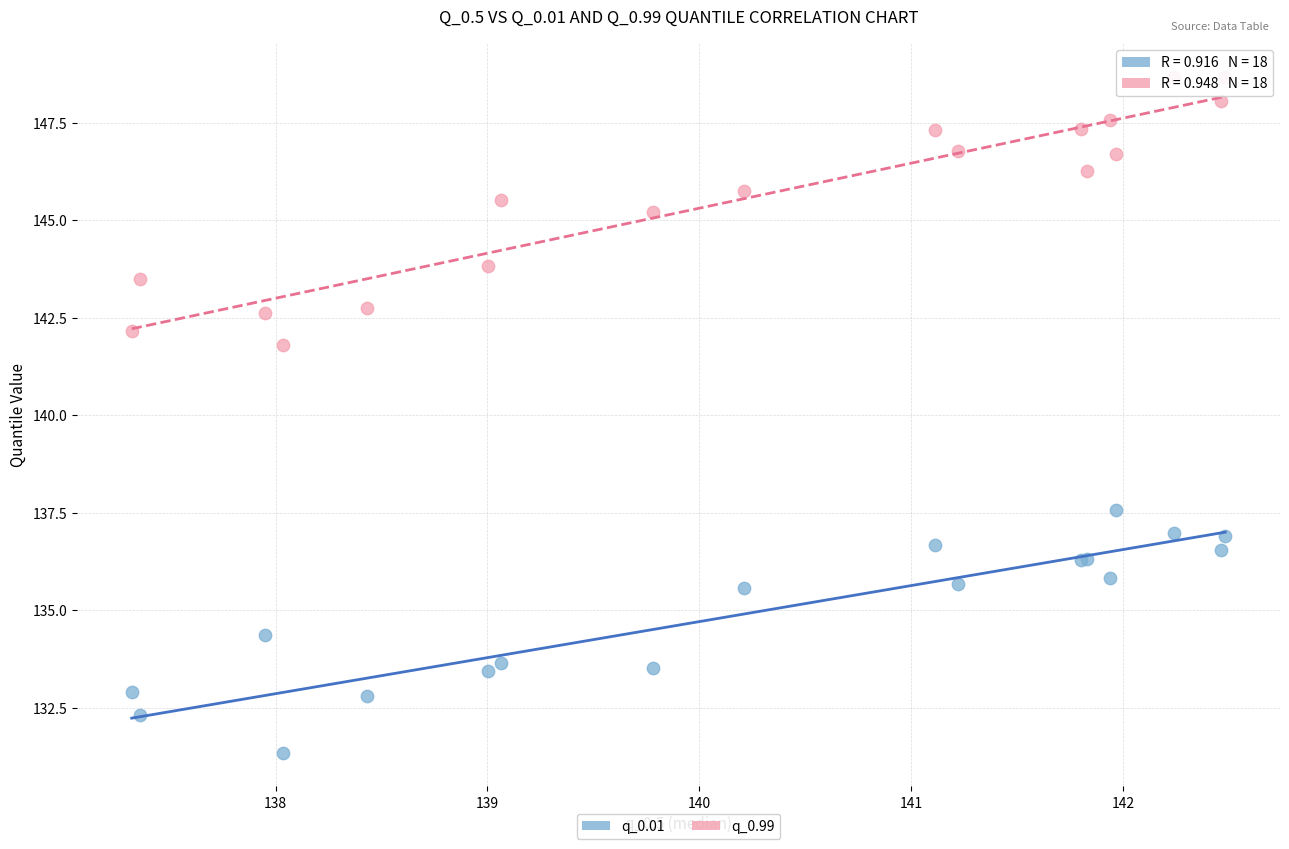

In the q_0.99 series, what Y value is closest to 145?

145.2